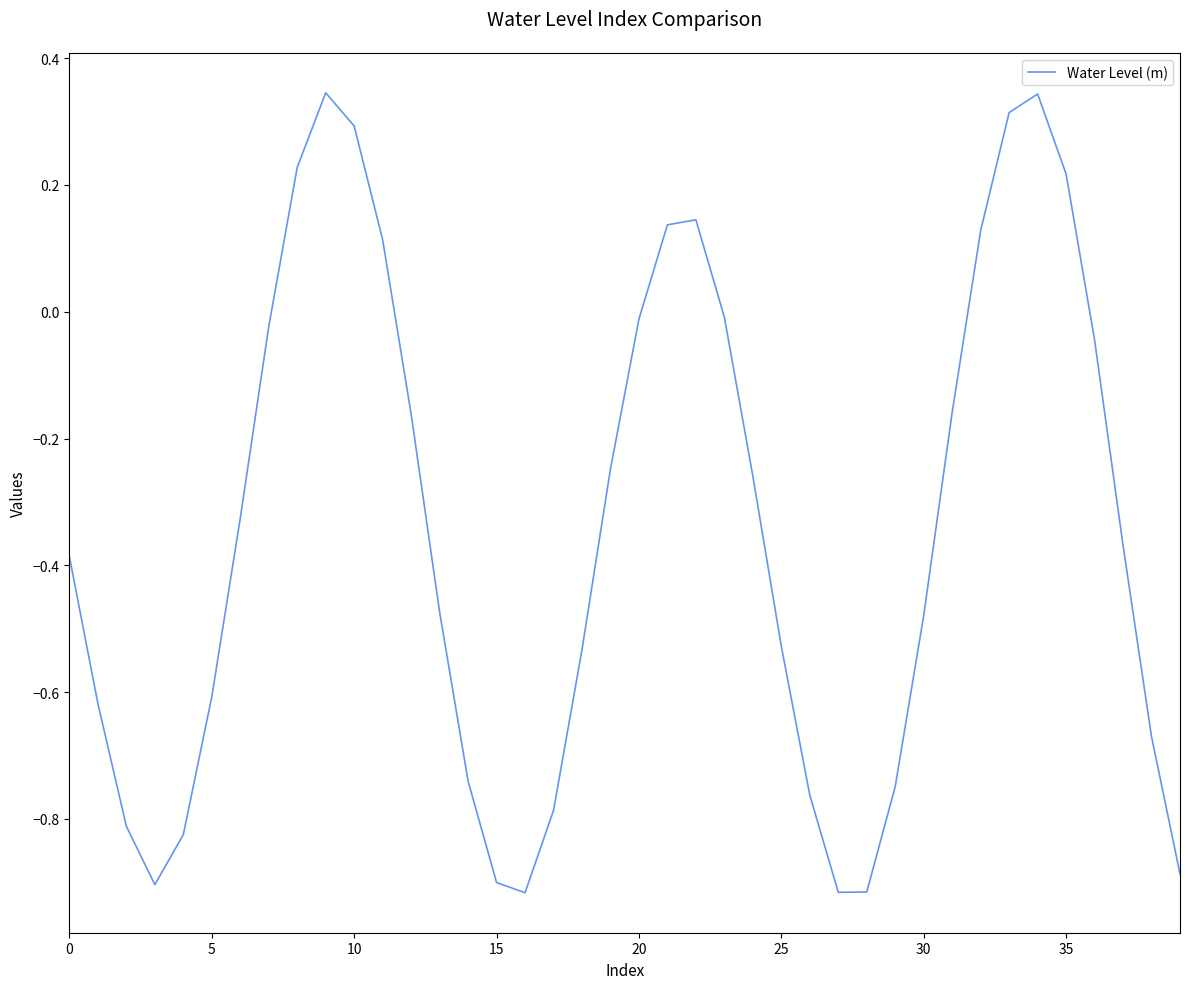

Is this an area chart (filled region under the line)?

No